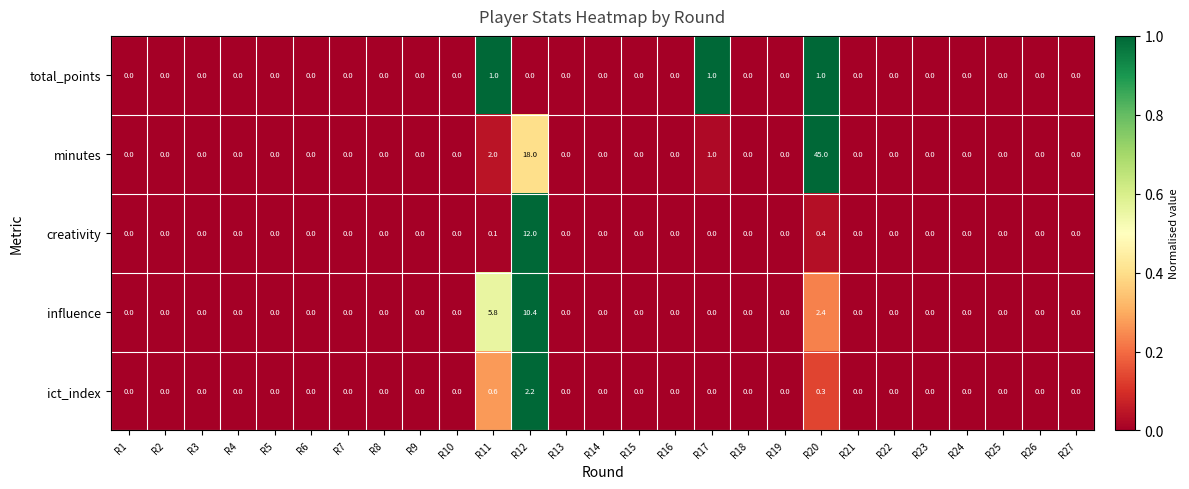

Which series has the largest total across all categories?

minutes